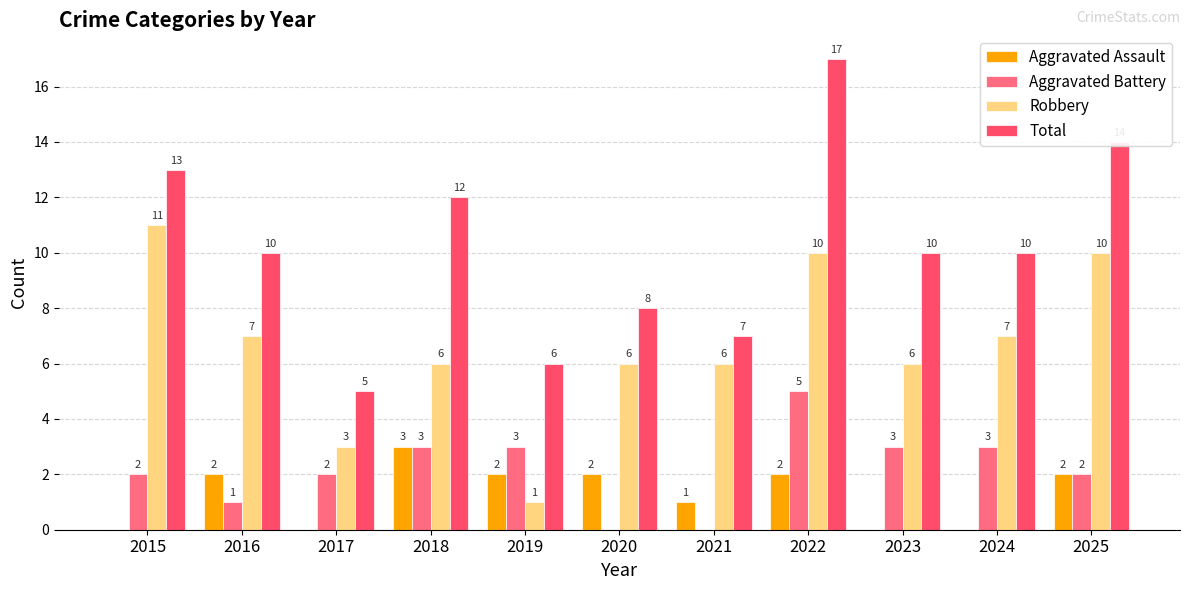

The value of Aggravated Assault at 2025 is 2. True or false?

True